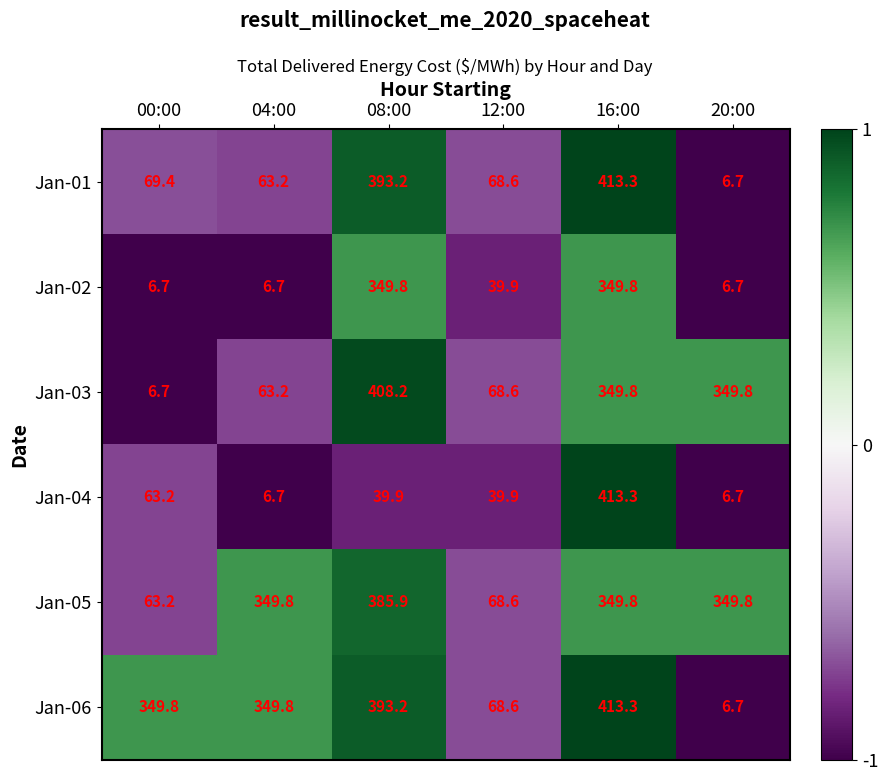

What is the sum of the Jan-02 values at 00:00 and 20:00?

13.4